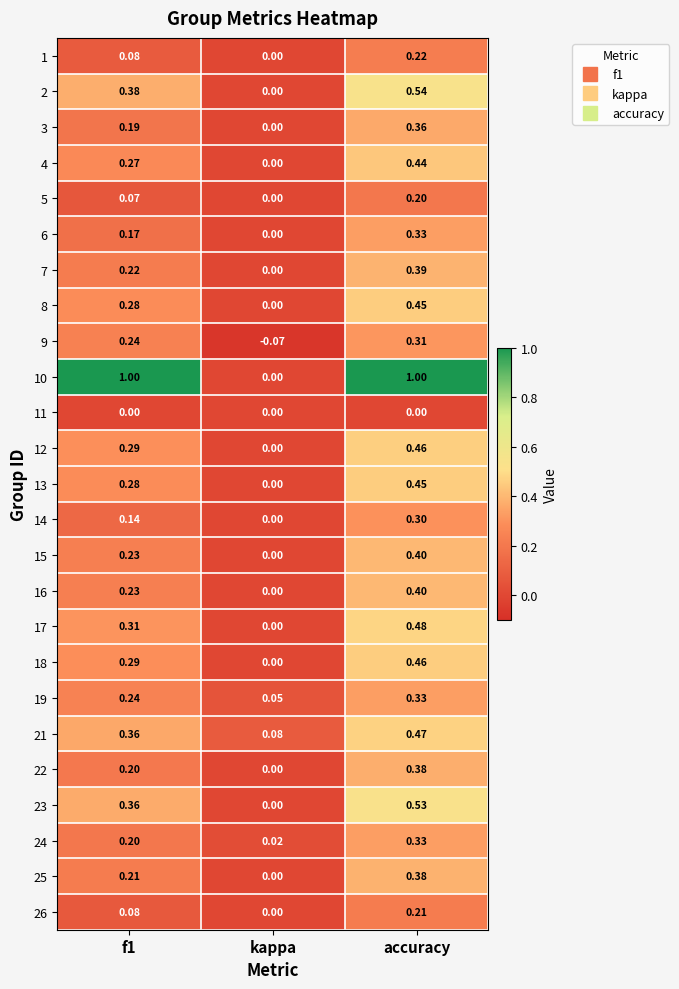

At which label is 25 closest to 0?

kappa